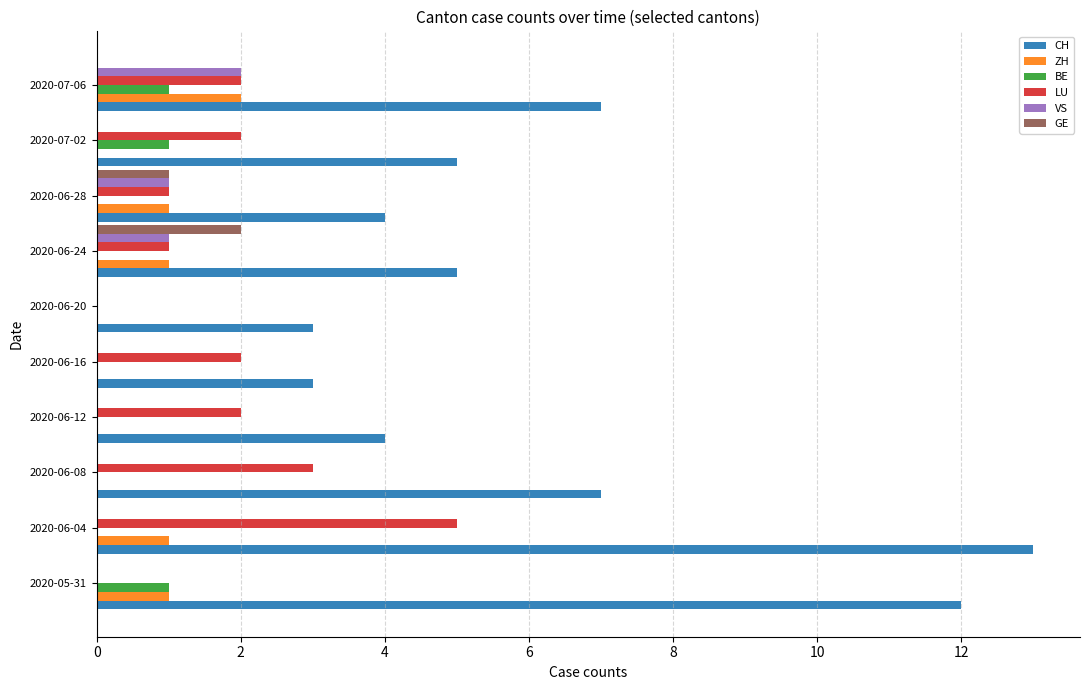

True or false: CH has a value of 5 at 2020-07-02.

True